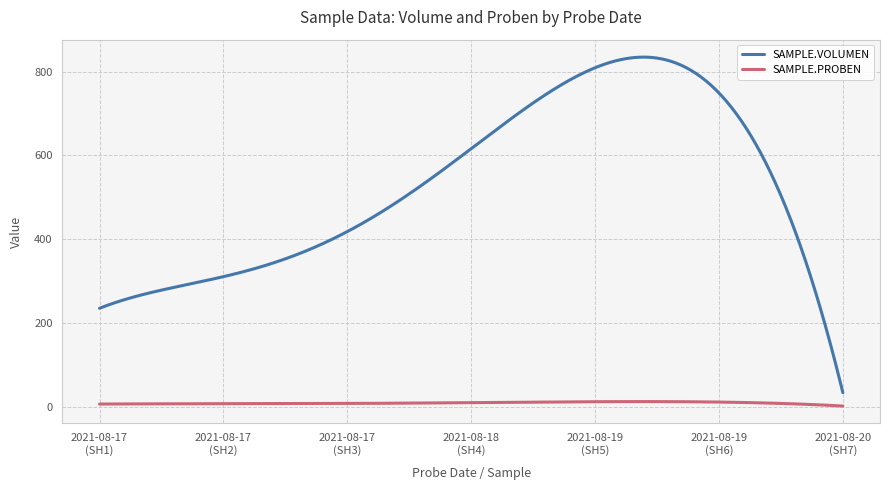

What is the difference between the maximum and minimum values in the SAMPLE.VOLUMEN series?

800.2